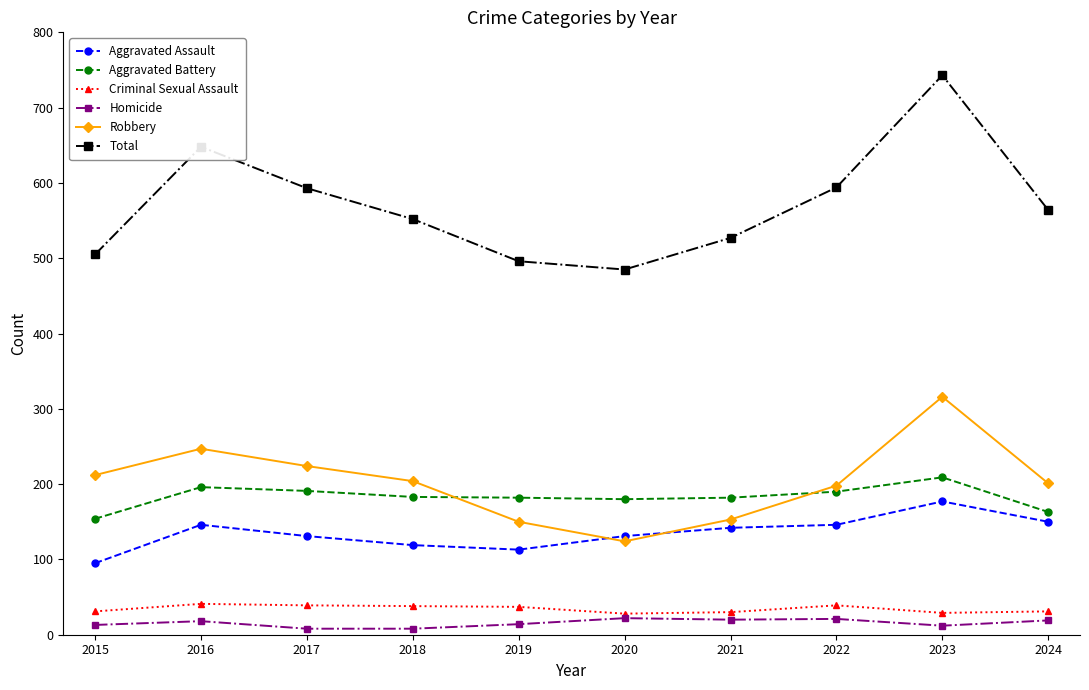

At which category does Robbery reach its first local valley?

2020